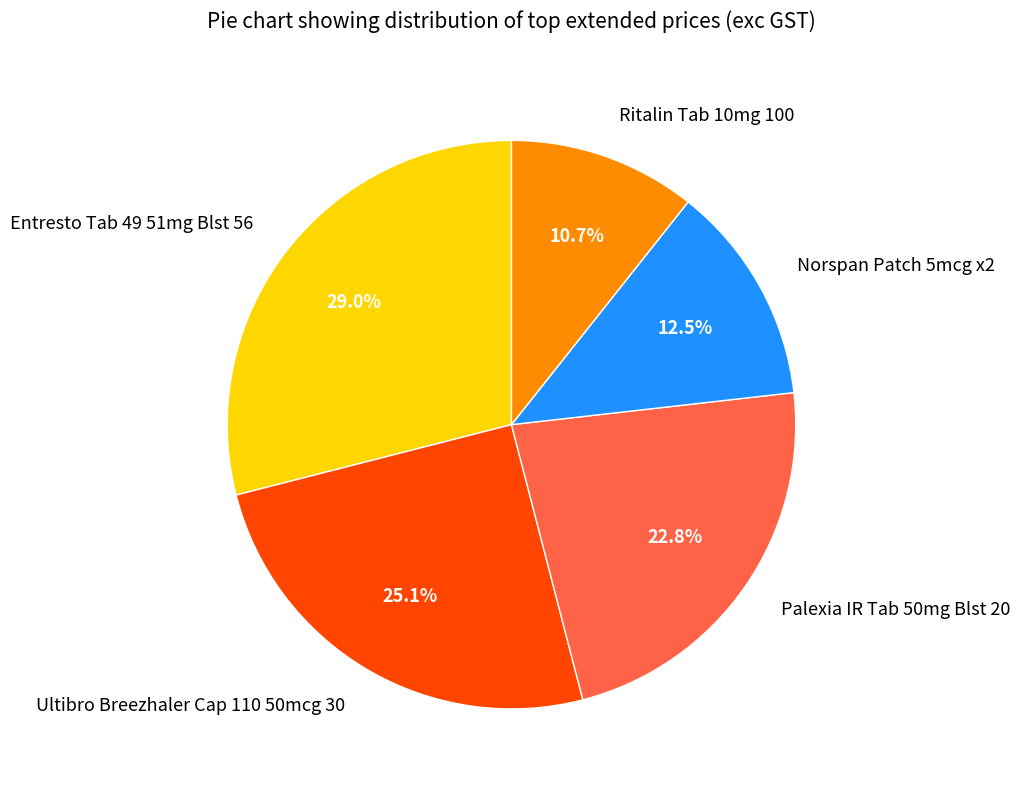

To the nearest percent, what portion does Ultibro Breezhaler Cap 110 50mcg 30 represent?

25%